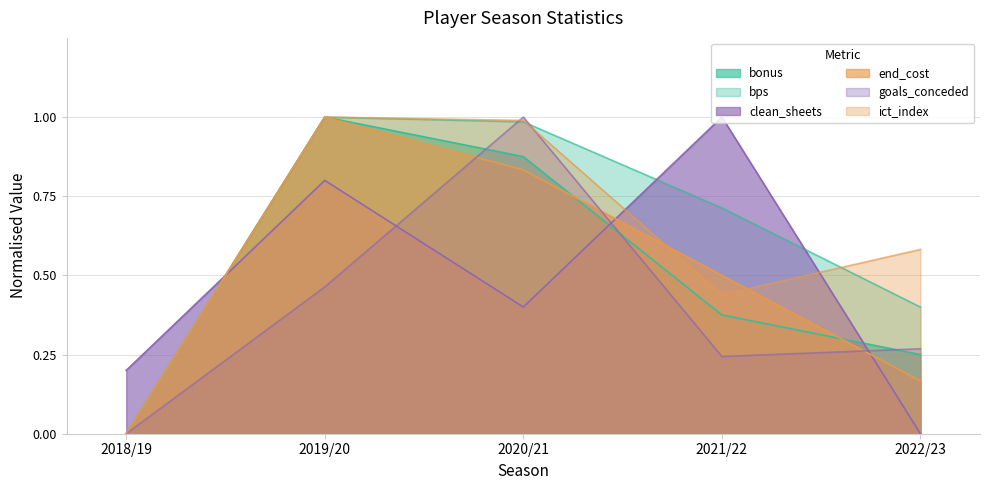

What is the value of the end_cost point at the 5th from the left?

0.2